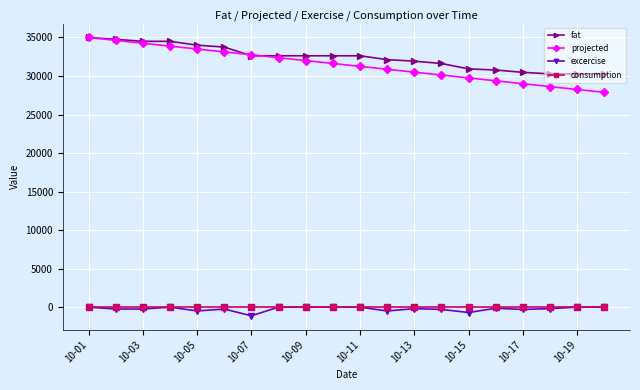

What is the maximum value for fat?

35000